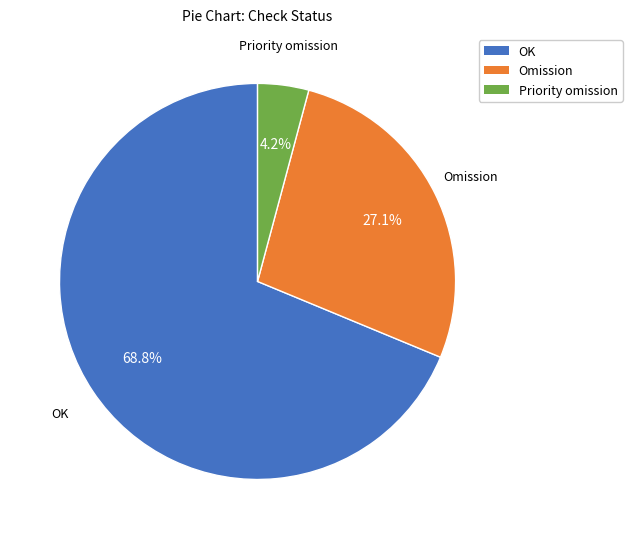

Which category has the biggest portion of the pie?

OK